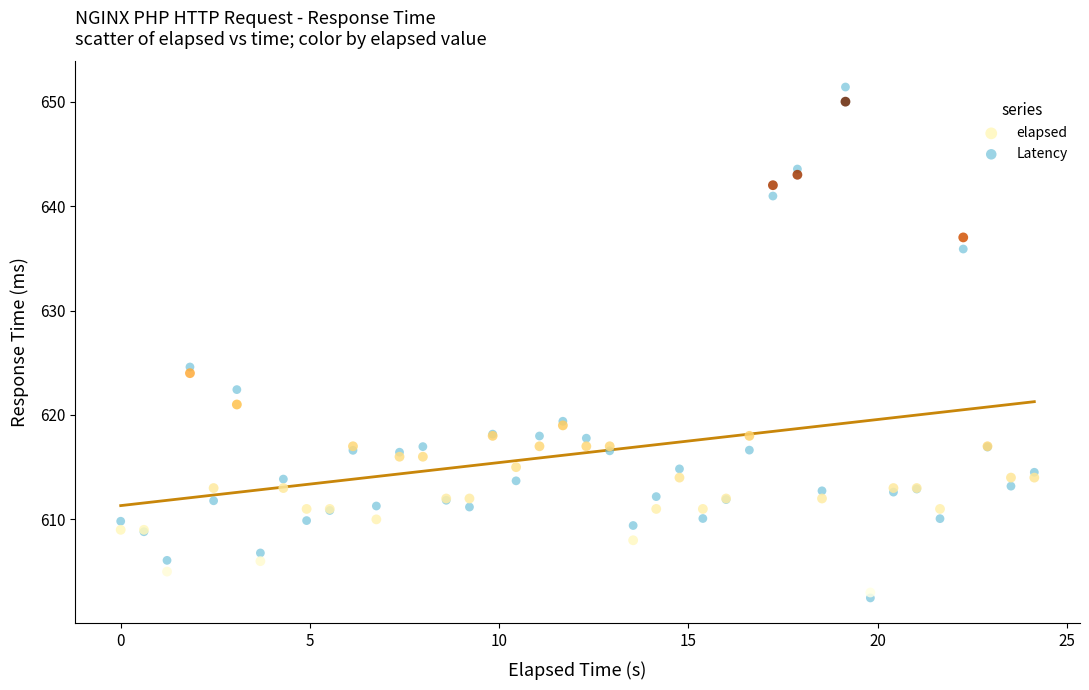

Across all series, what Y value is closest to 626?

624.6